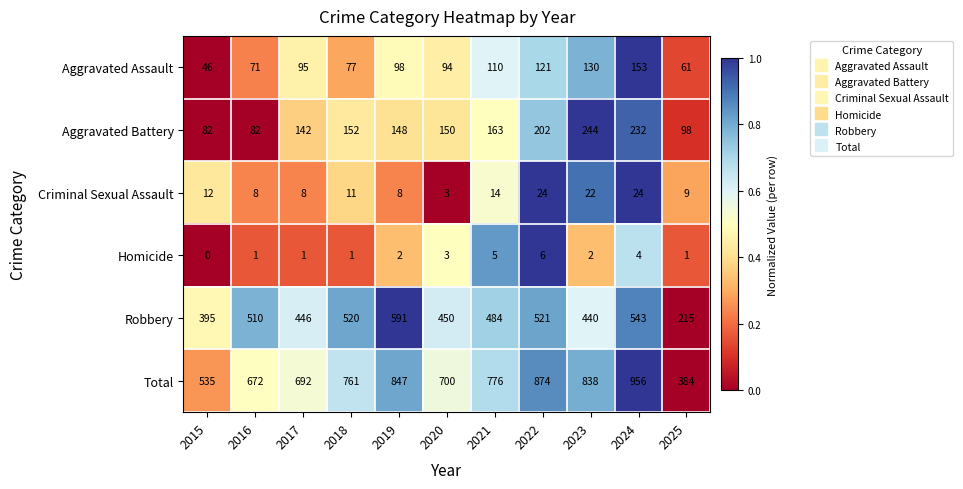

Read the Aggravated Assault value at 2022.

121